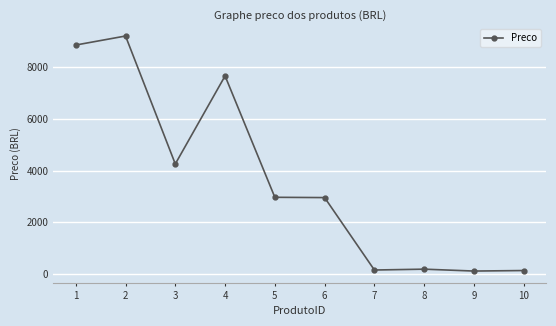

How many lines are shown in the chart?

1